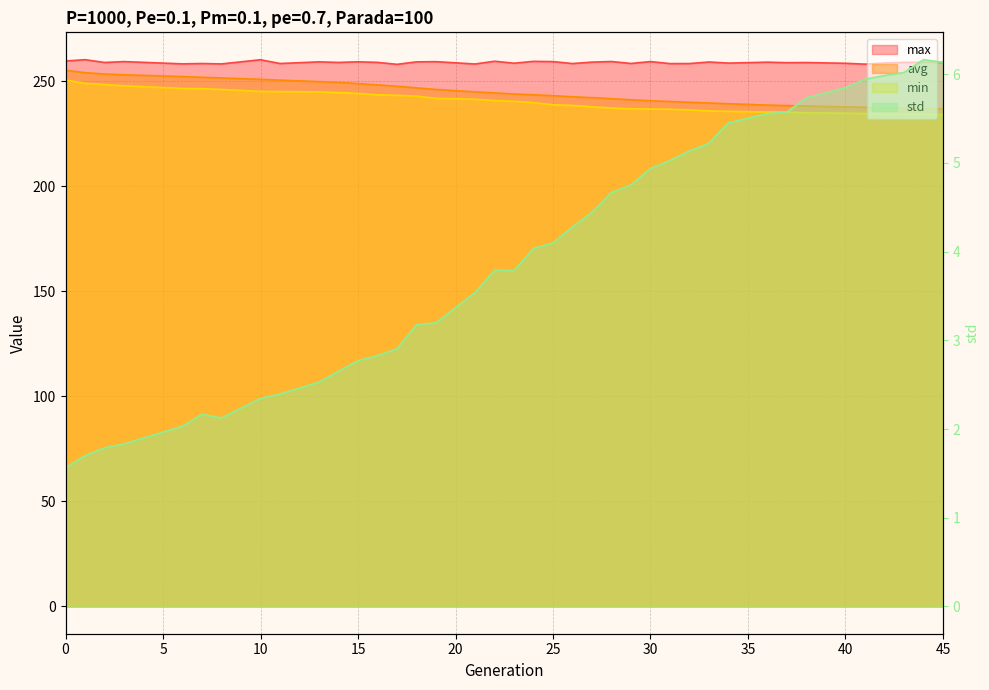

Between 19 and 23, which series saw the biggest shift?

avg